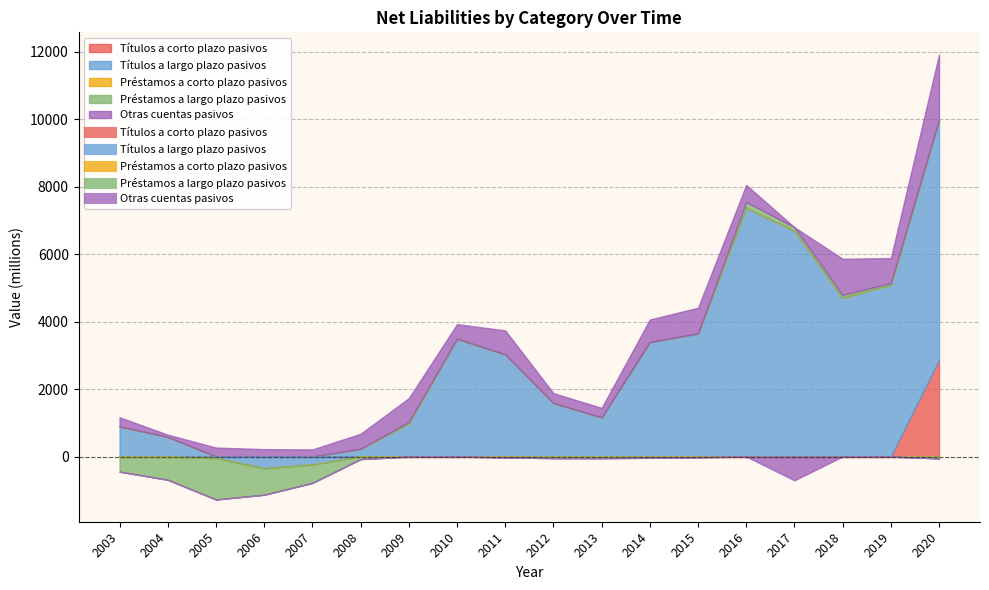

True or false: Efectivo y depósitos pasivos and Participaciones emitidas por fondos de inversión activos intersect in this chart.

False